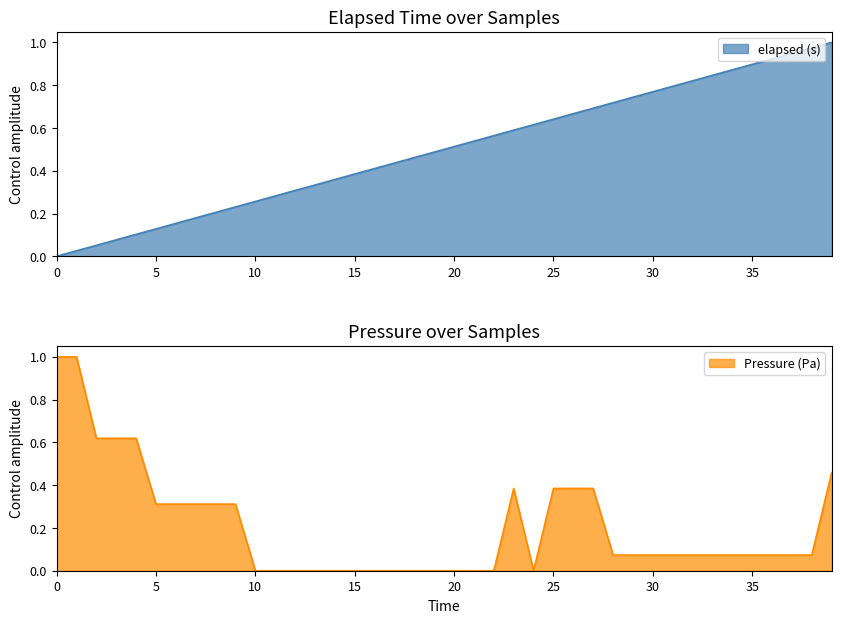

Is the value of elapsed (s) at 17 greater than the value of Pressure (Pa) at 40?

Yes